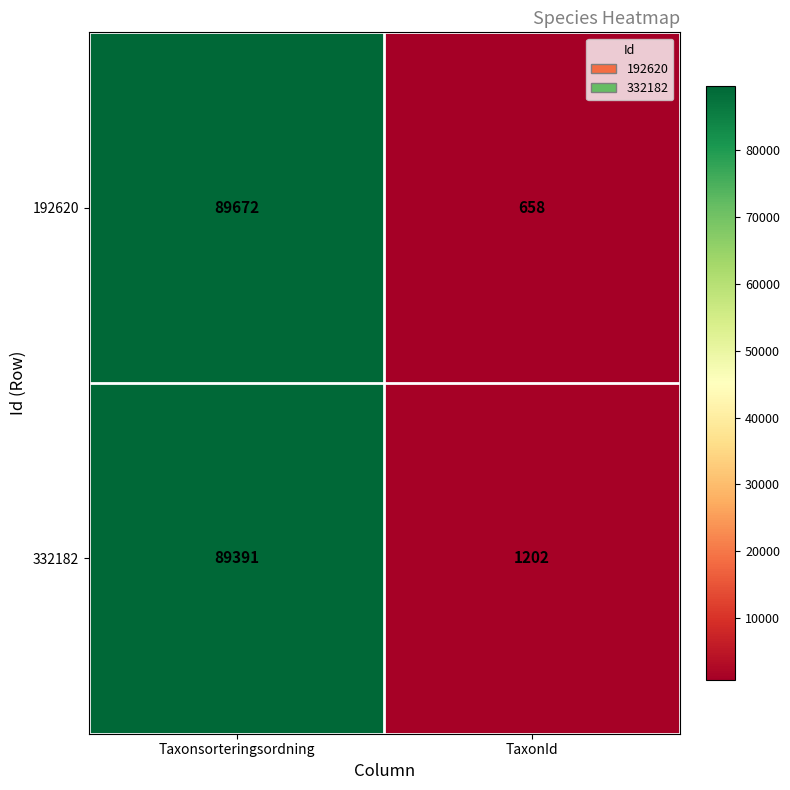

Reading right to left, list all the values displayed in this chart.

192620: TaxonId=658	Taxonsorteringsordning=89672
332182: TaxonId=1202	Taxonsorteringsordning=89391